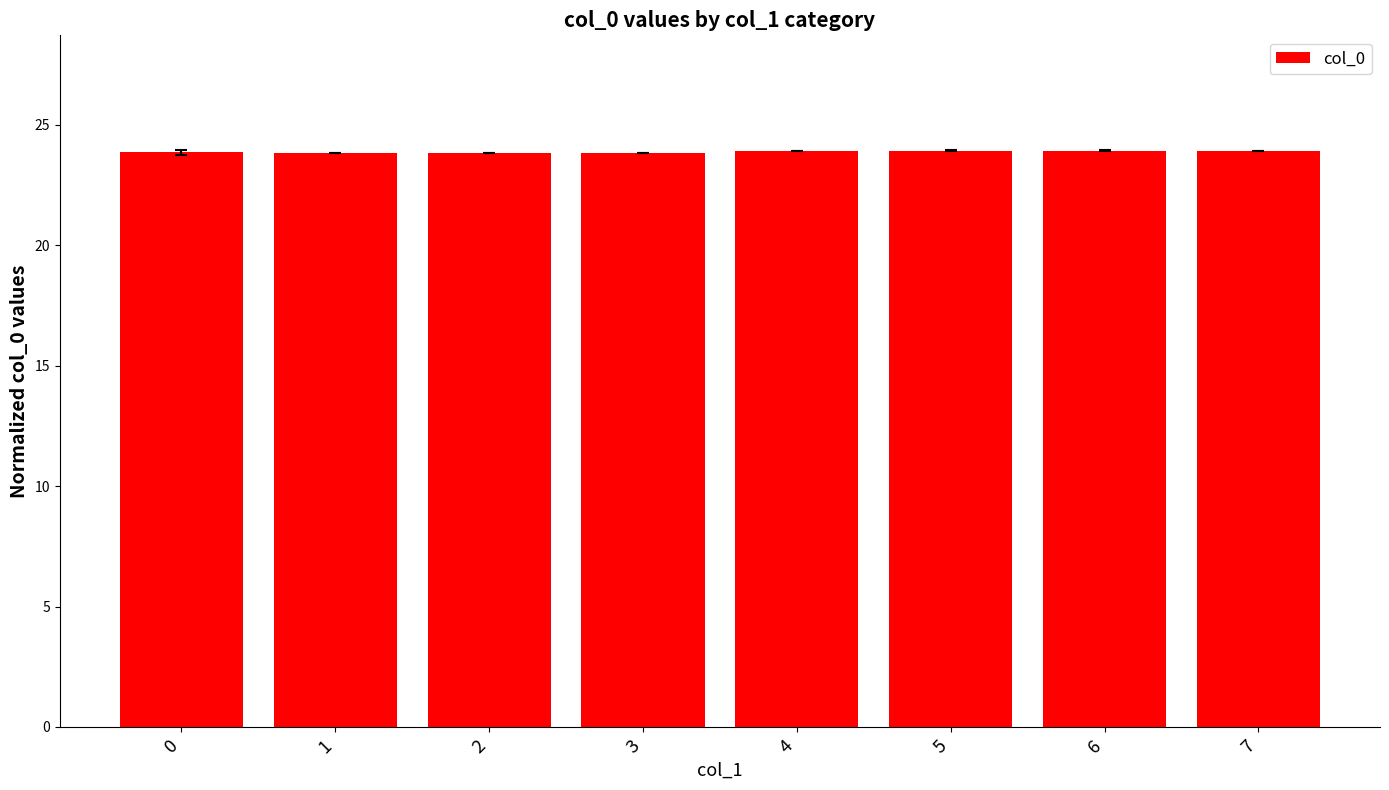

What is the minimum value shown in the chart?

23.8